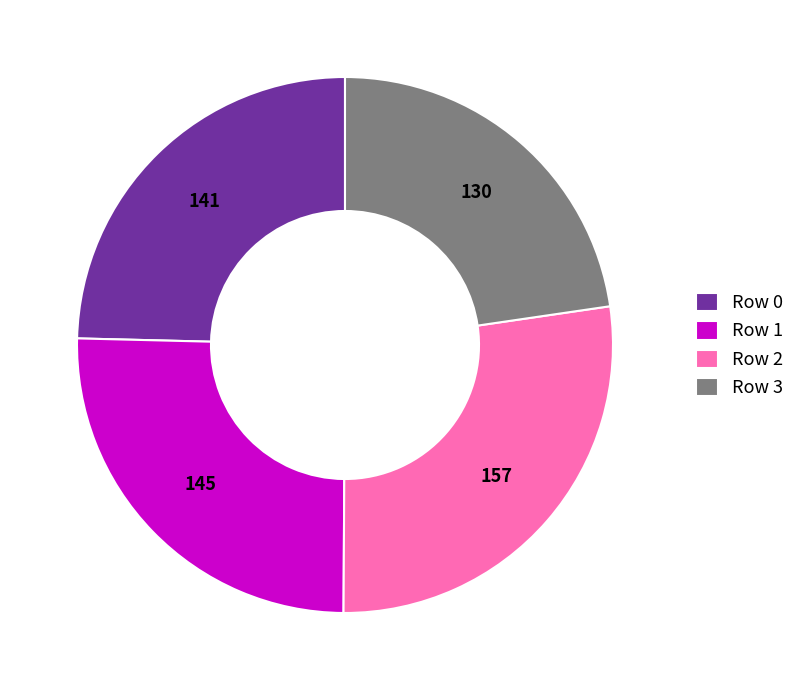

Is Row 0 the majority of the pie?

No